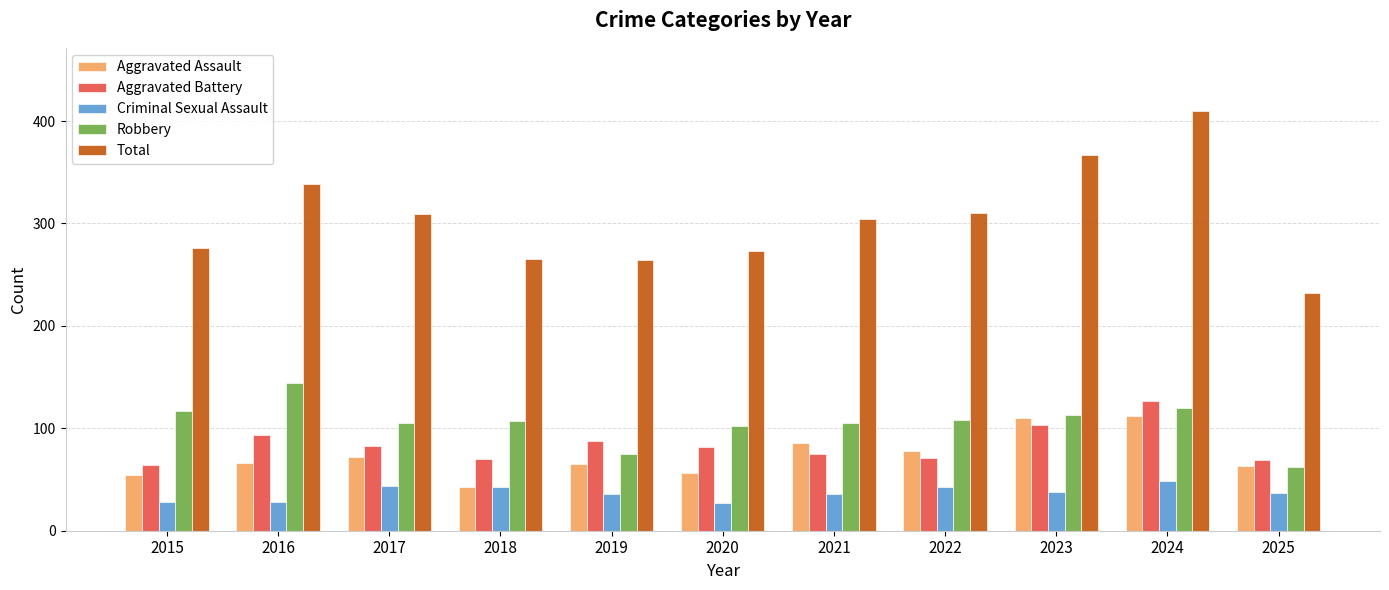

Rank the series at 2017 from lowest to highest value.

Criminal Sexual Assault, Aggravated Assault, Aggravated Battery, Robbery, Total